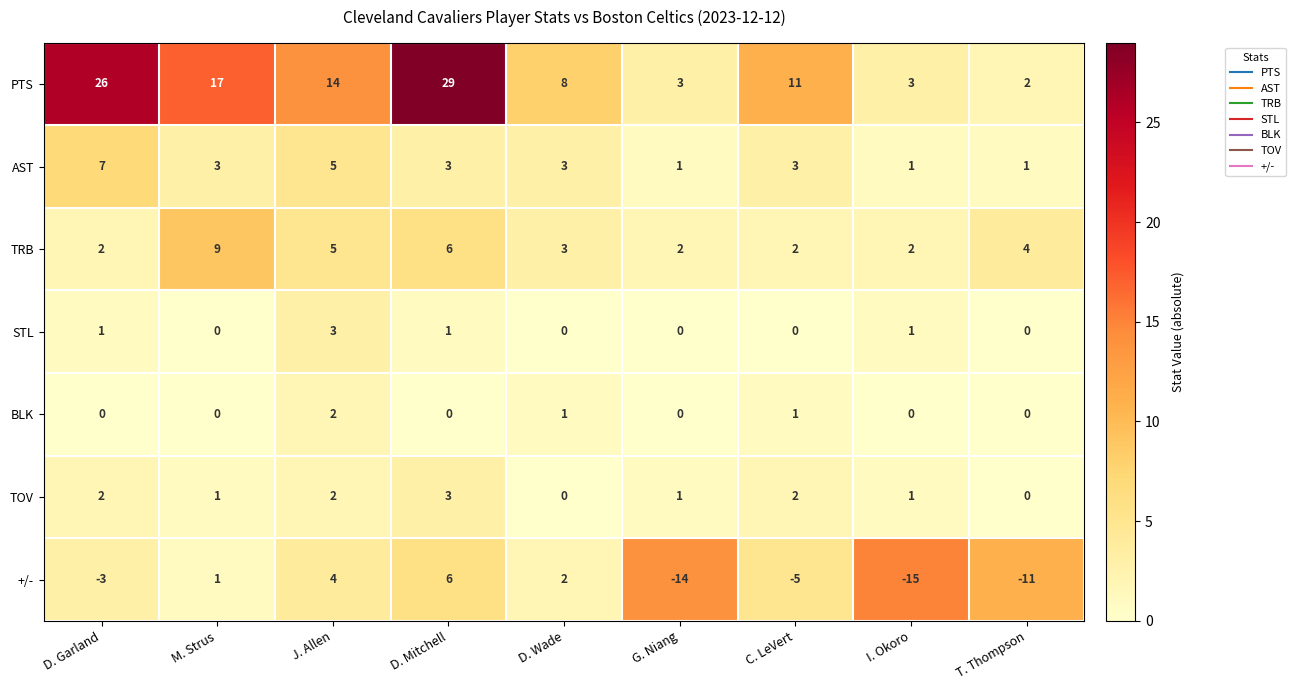

Which series has the largest range (max minus min)?

PTS